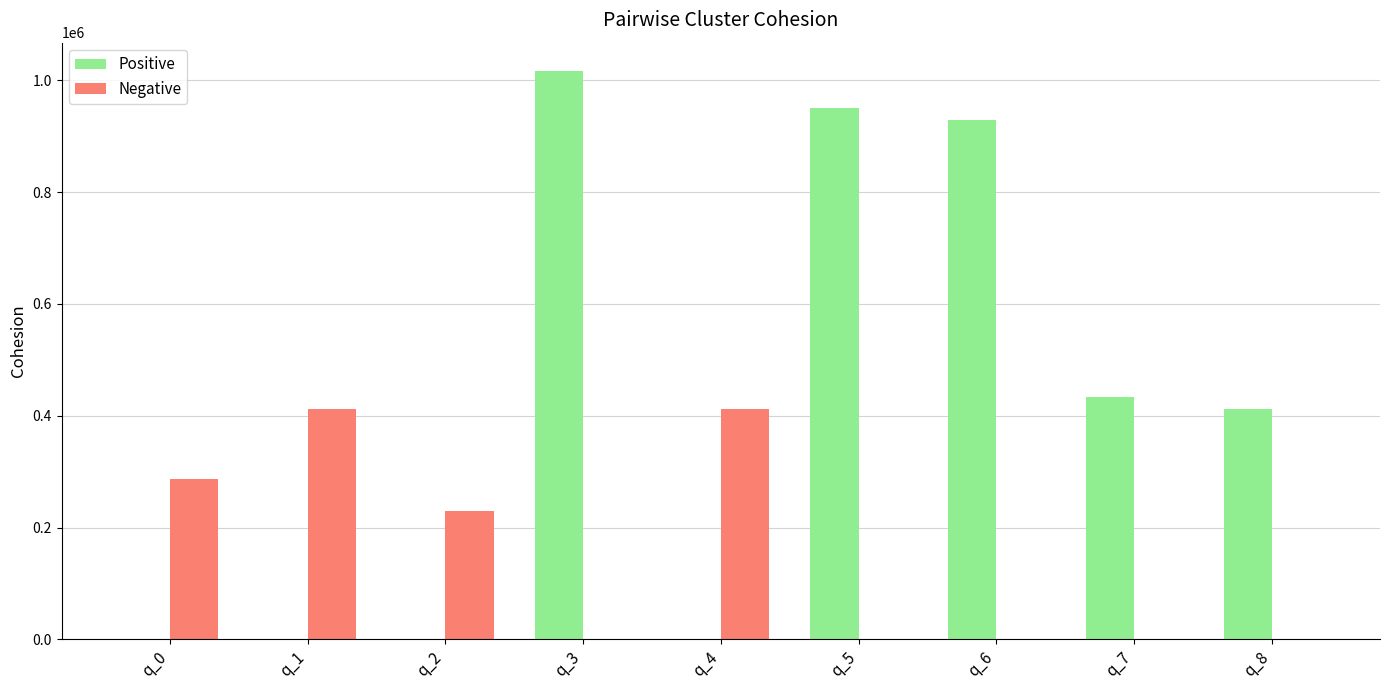

True or false: Positive has a value of 1378287 at q_6.

False